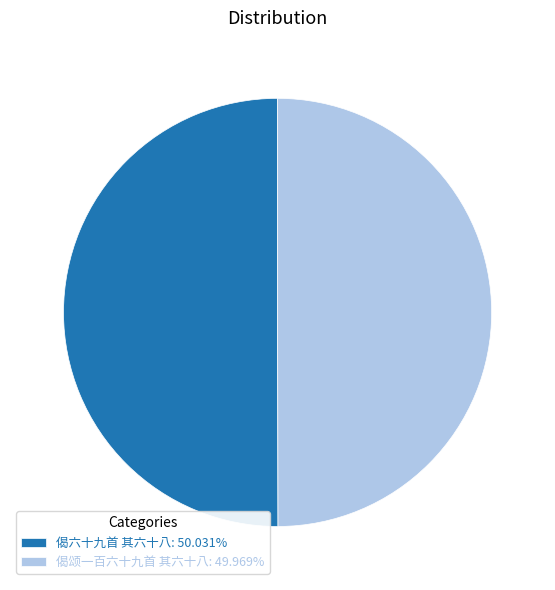

True or false: 偈六十九首 其六十八 accounts for 57% of the total.

False